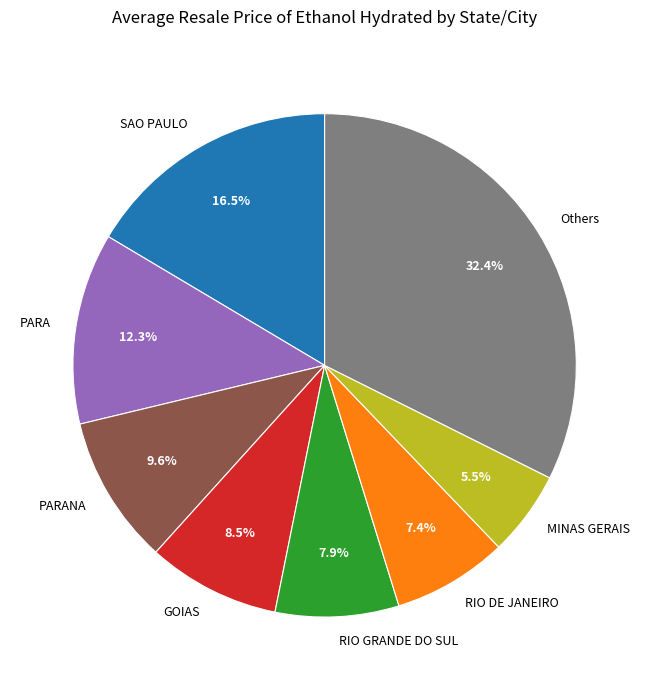

Rank the categories by value from highest to lowest.

Others, SAO PAULO, PARA, PARANA, GOIAS, RIO GRANDE DO SUL, RIO DE JANEIRO, MINAS GERAIS